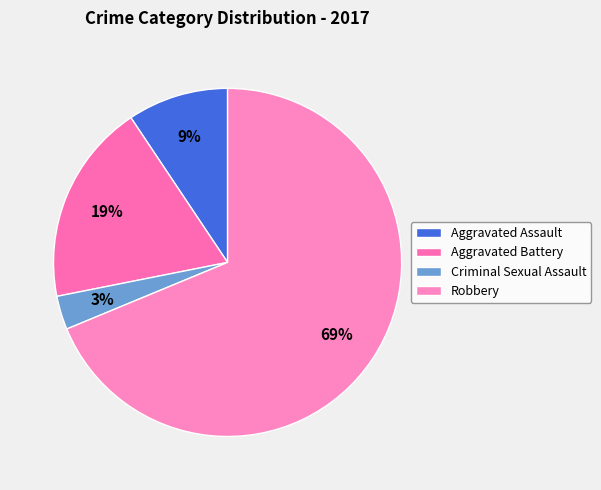

Which slice is the smallest?

Criminal Sexual Assault